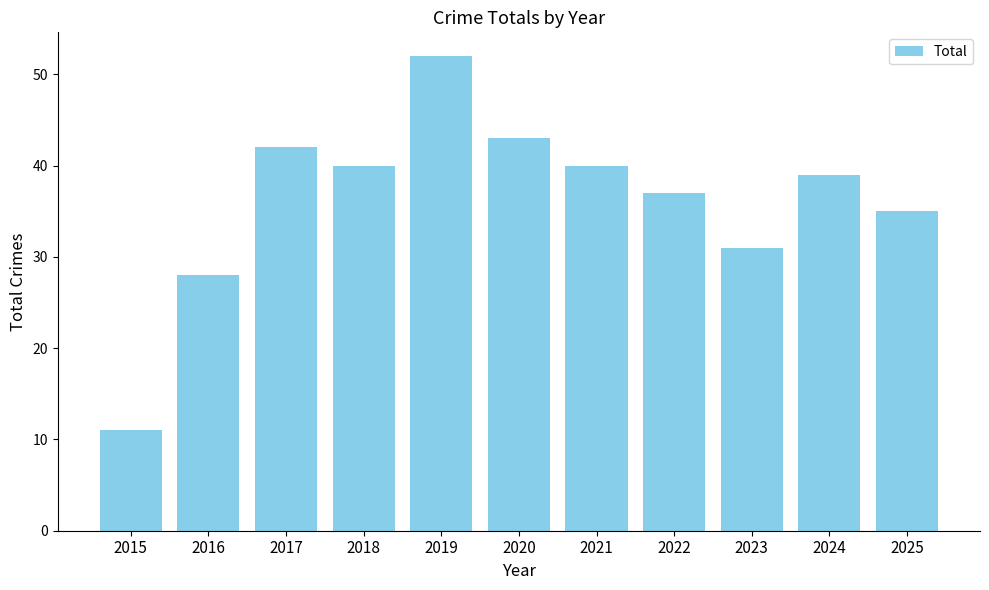

Reading left to right, transcribe all the data shown in this chart.

11	28	42	40	52	43	40	37	31	39	35